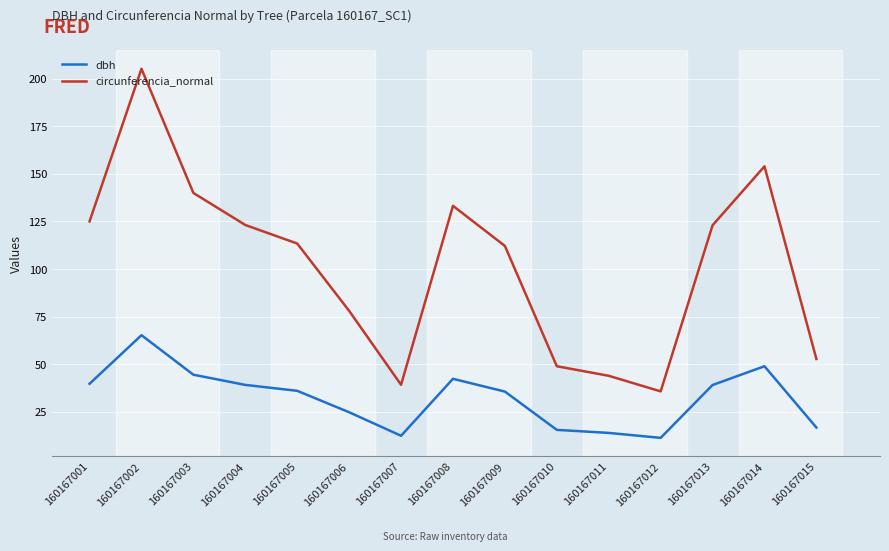

What is the total value across all series at 160167006?

102.9